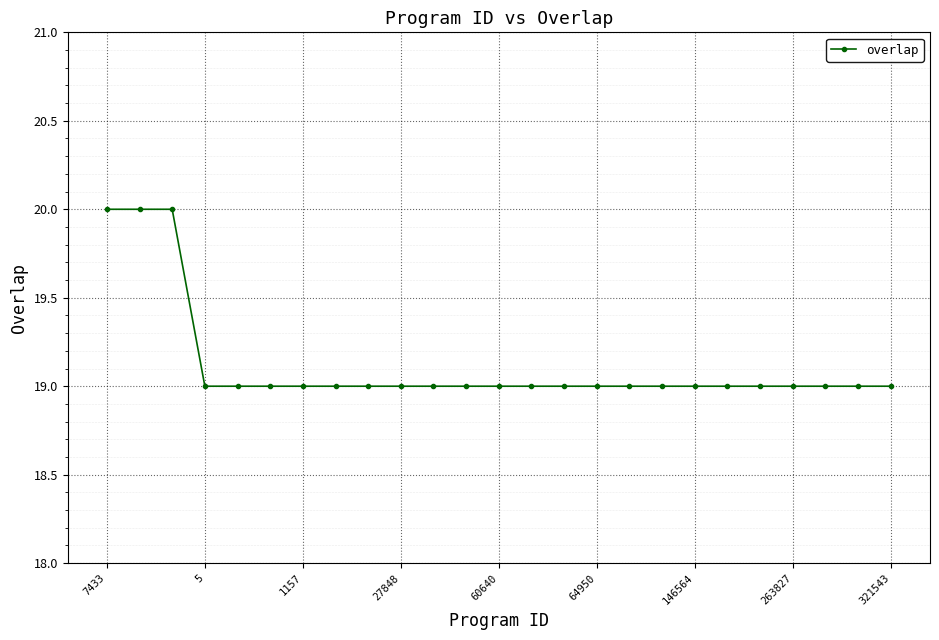

What is the difference between the second highest and second lowest values?

1